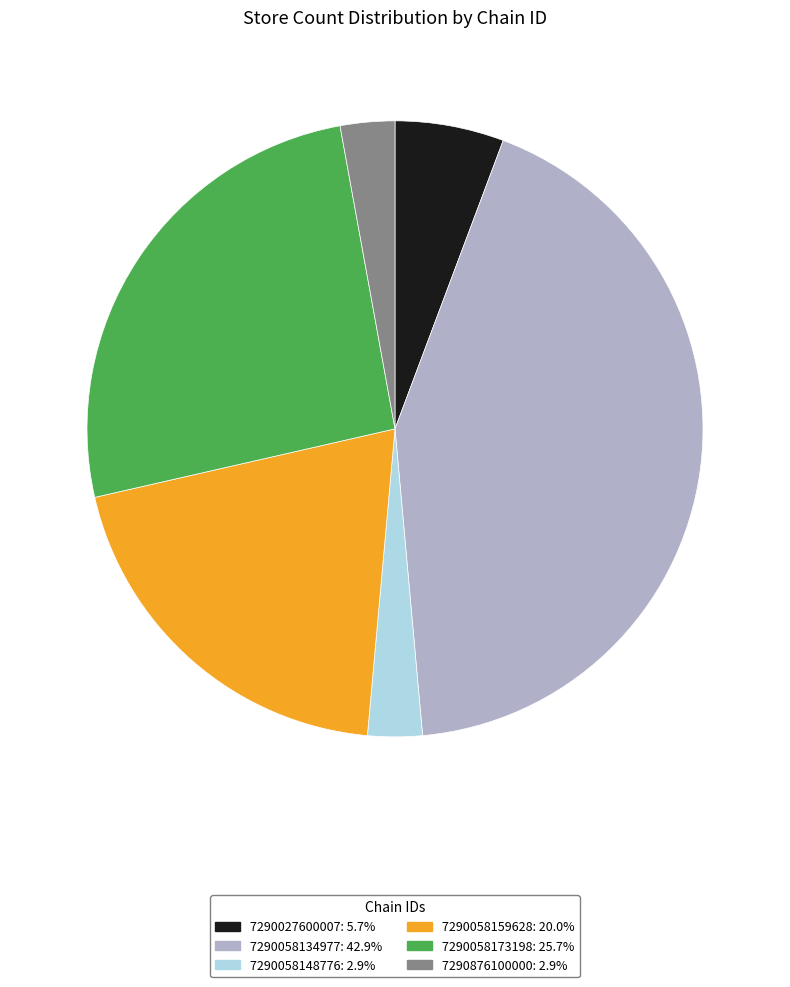

Between 7290058159628 and 7290058134977, which is larger?

7290058134977